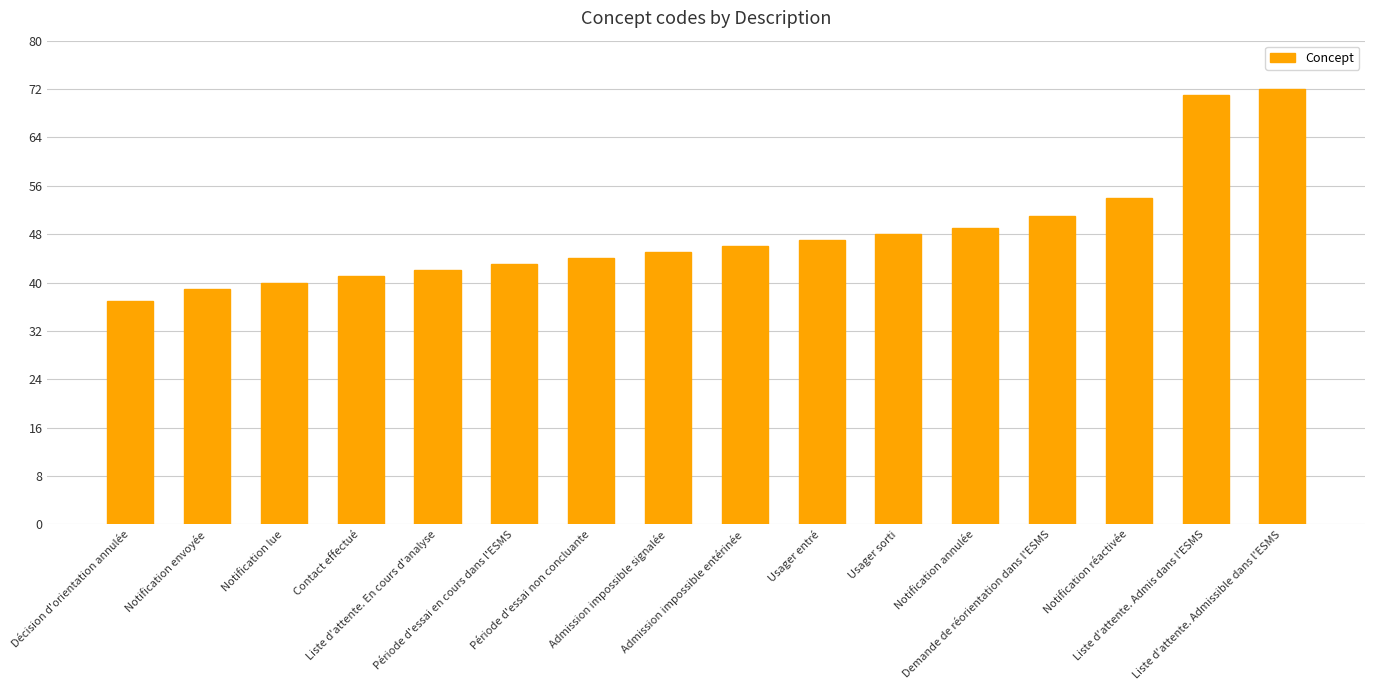

What is the change in value from Admission impossible entérinée to Usager entré?

+1